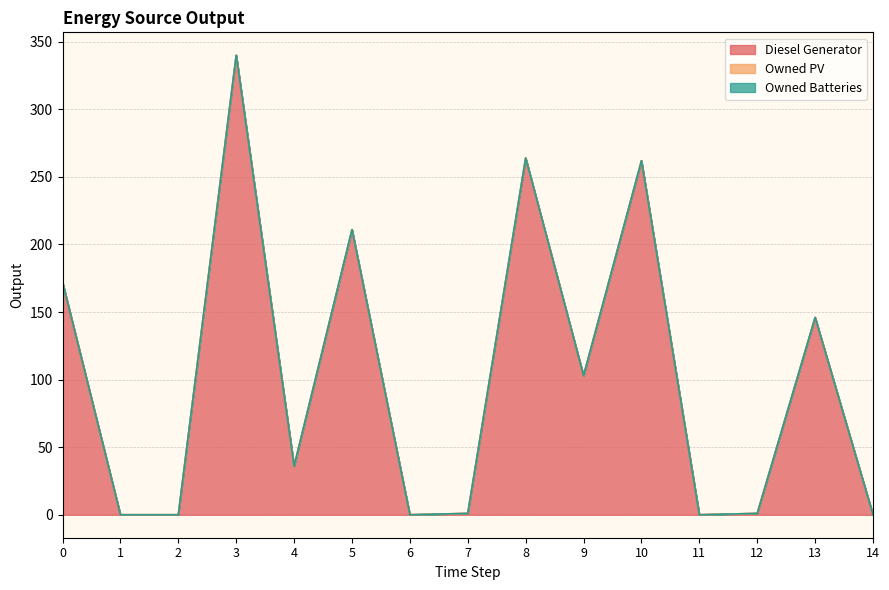

At which category does the chart reach its minimum across all series?

1